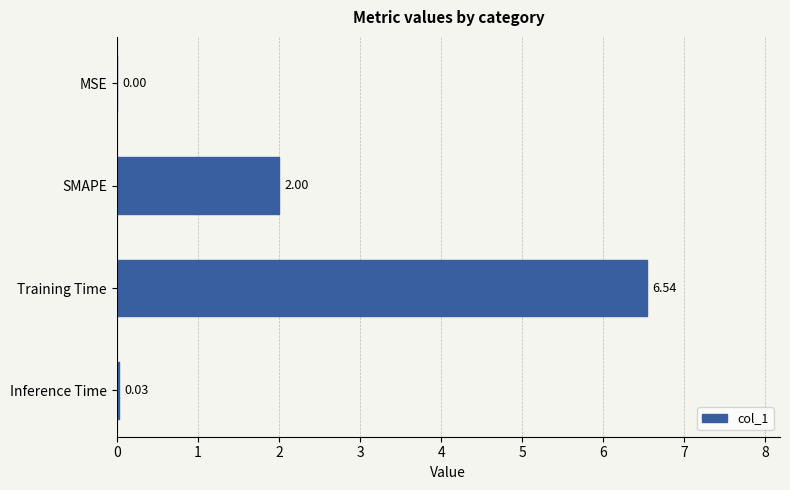

Which has a higher value, Training Time or SMAPE?

Training Time